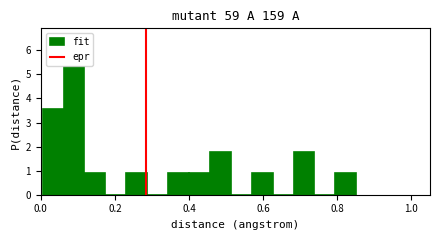

Read against the x-axis, roughly where is the centre of the tallest bar?

0.08